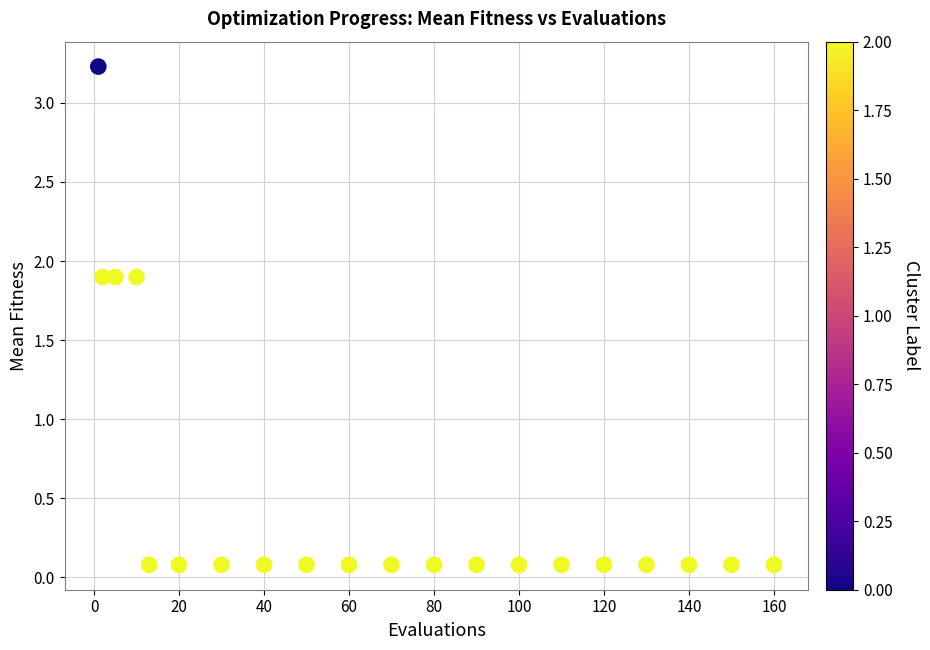

What is the range of X values (max minus min)?

159.0